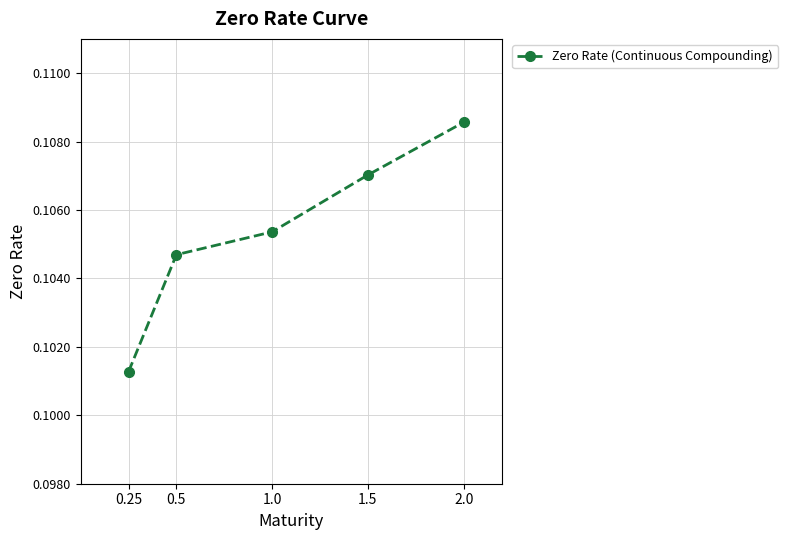

List the labels in order of value, smallest first.

0.25, 0.5, 1.0, 1.5, 2.0